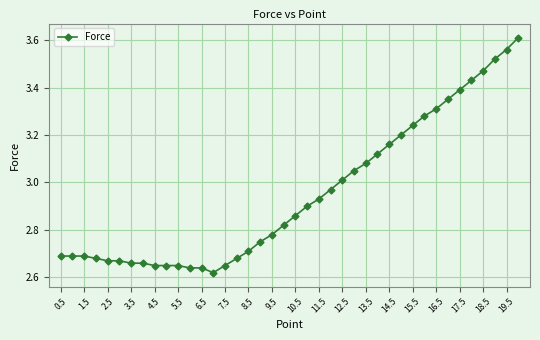

What is the difference between the maximum and second lowest values?

1.0